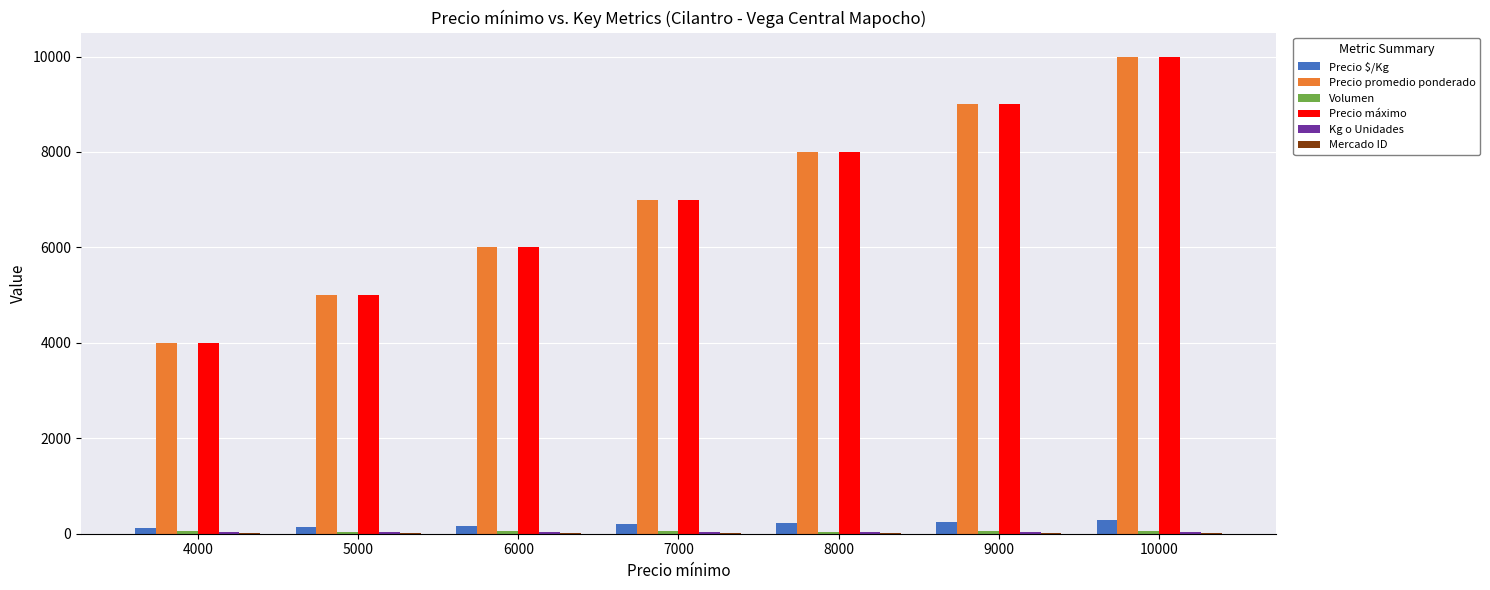

The value of Precio máximo at 9000 is 9000. True or false?

True